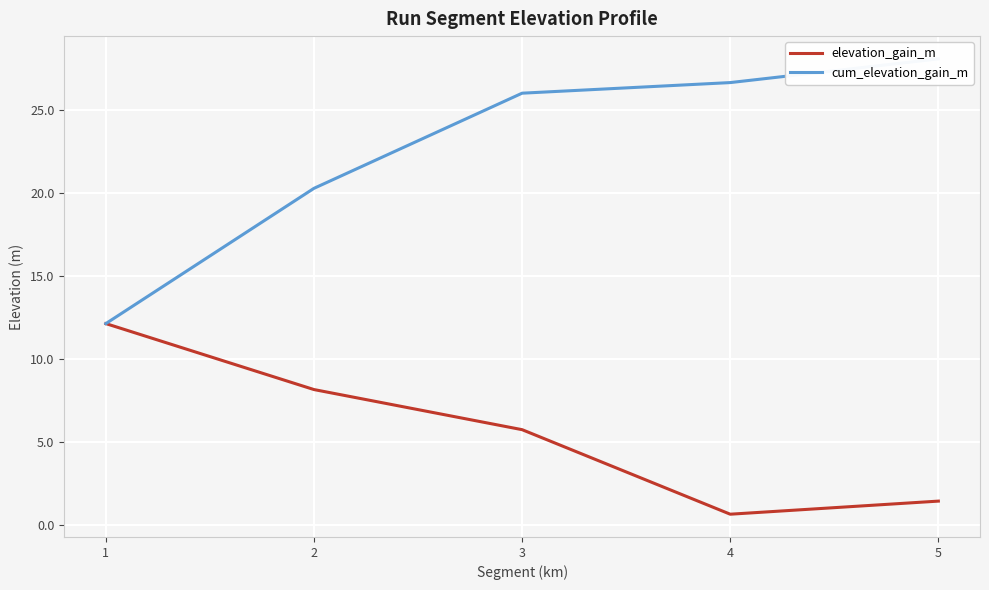

Which category has the highest value across all series?

5